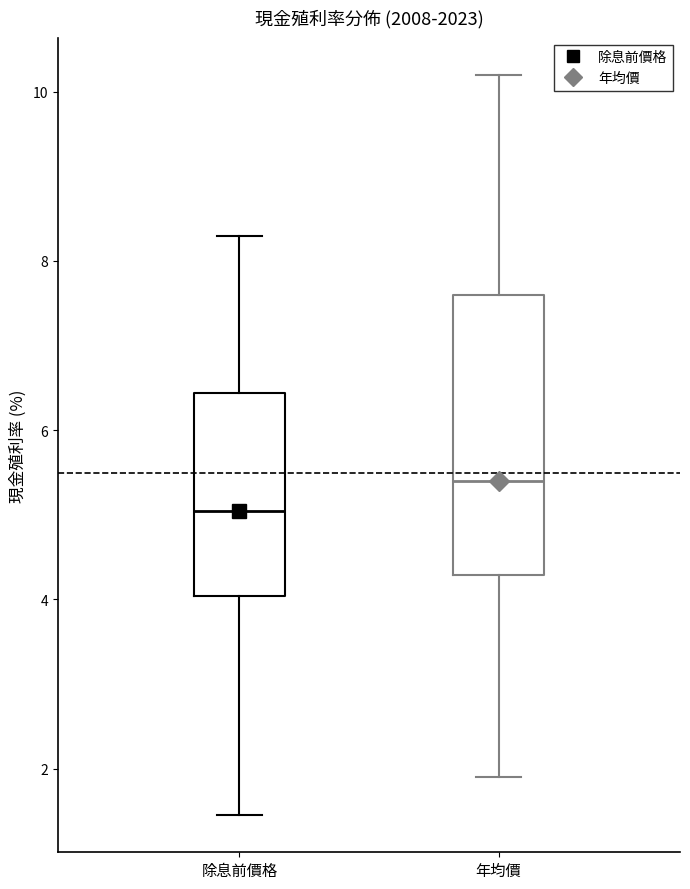

Reading left to right, transcribe this box plot: for each box, give where its median line is, the range the box spans, and where its two whiskers end, as read against the y-axis. The values are not printed on the chart, so give them approximately, as read against the axis.

除息前價格: median 5.0, box 4.0 to 6.4, whiskers 1.4 to 8.2
年均價: median 5.4, box 4.2 to 7.6, whiskers 2.0 to 10.2